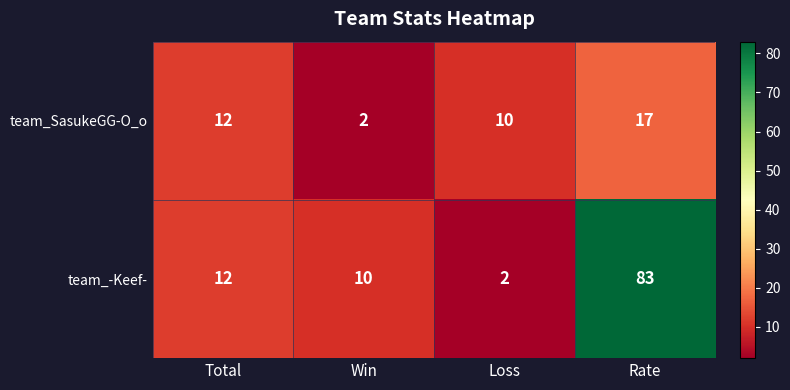

What is the average value of the team_SasukeGG-O_o series?

10